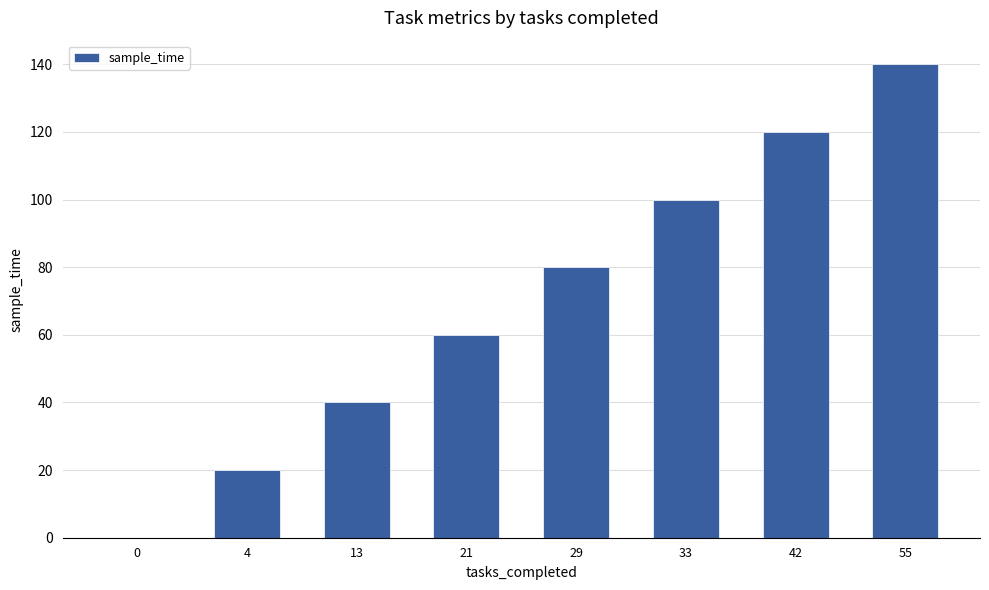

Read the value at 4.

20